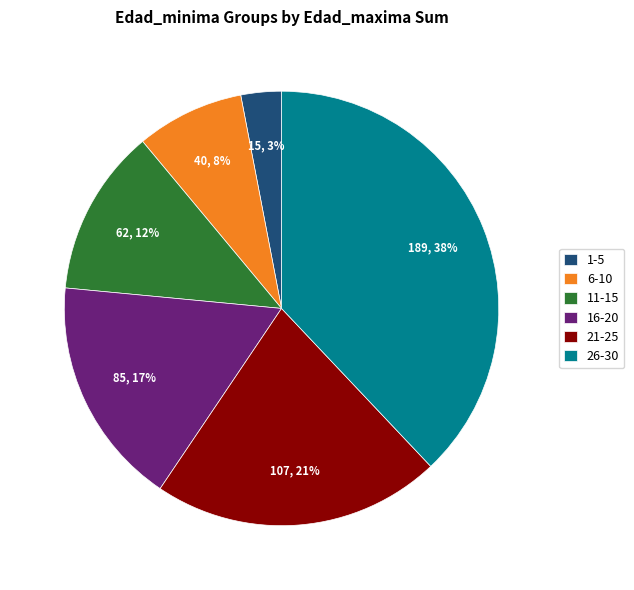

Between 6-10 and 1-5, which is larger?

6-10